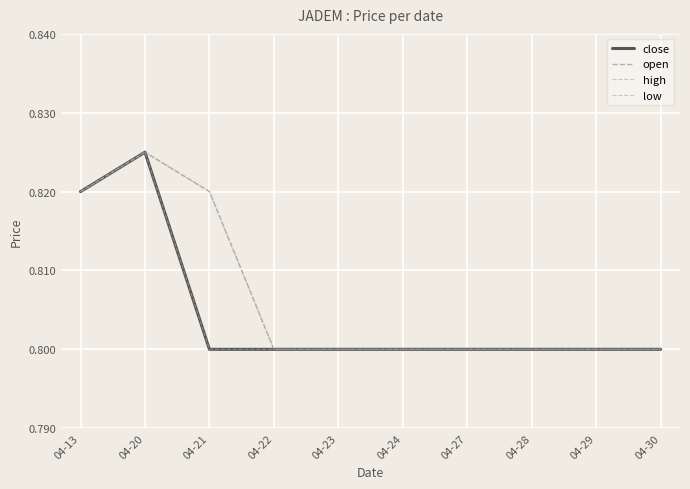

What is the value of the high point at the 8th from the left?

0.8